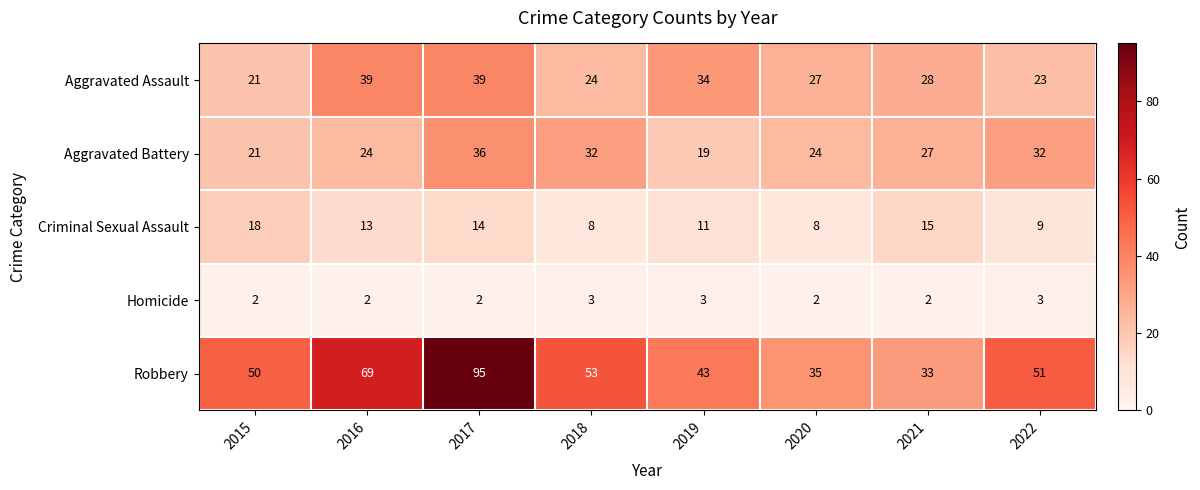

List the series in order of their peak value, highest first.

Robbery, Aggravated Assault, Aggravated Battery, Criminal Sexual Assault, Homicide